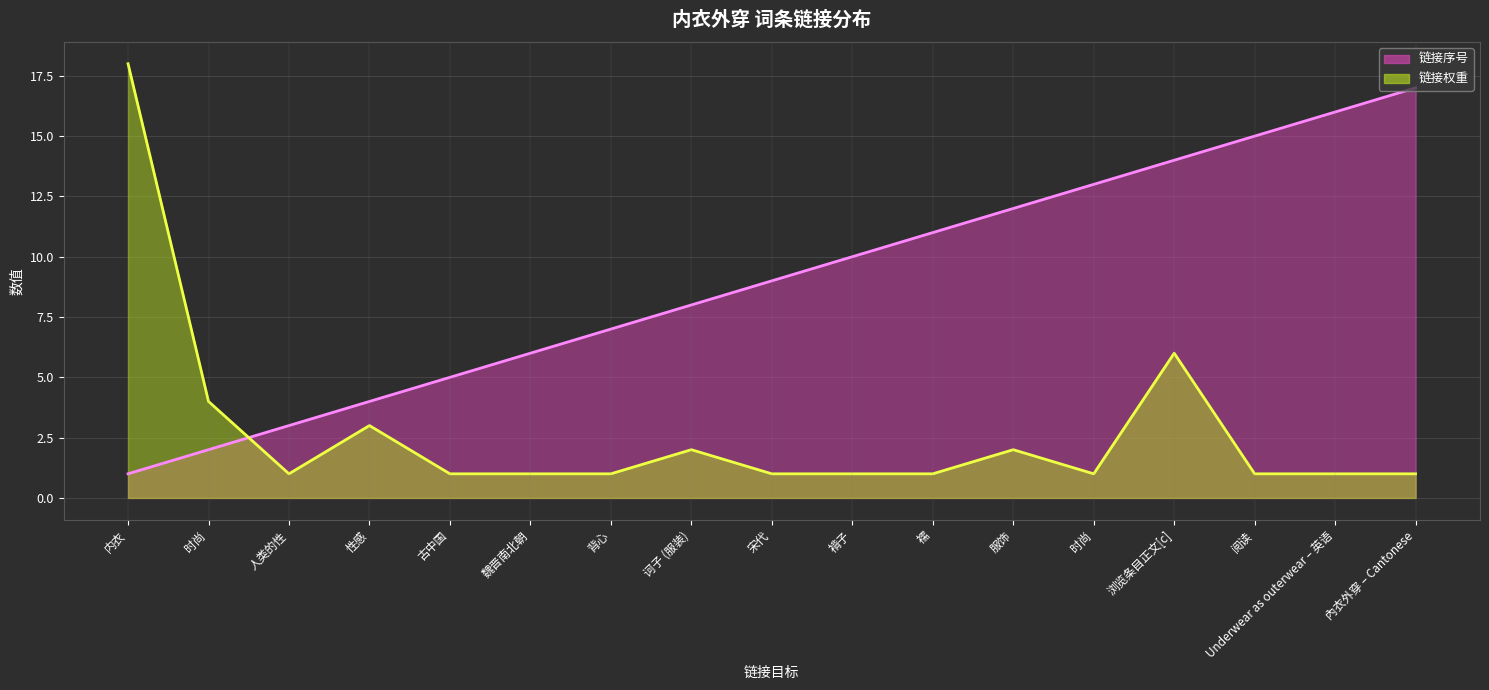

What is the difference between the maximum and minimum values in the 链接权重 series?

17